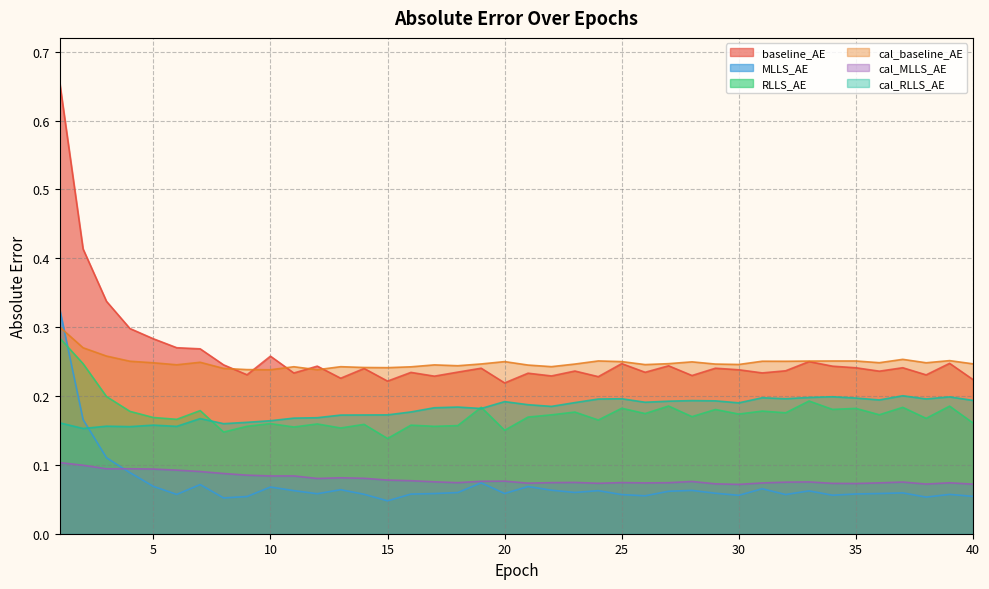

How many lines are shown in the chart?

6